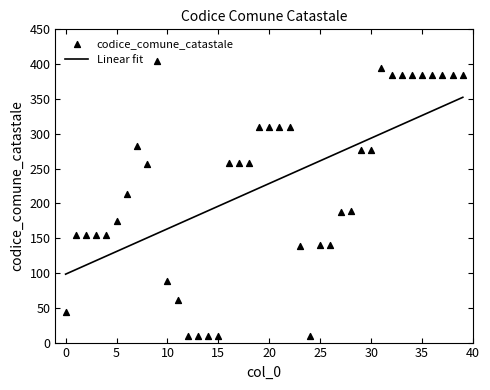

What are all the series names shown in the legend?

Linear fit, codice_comune_catastale